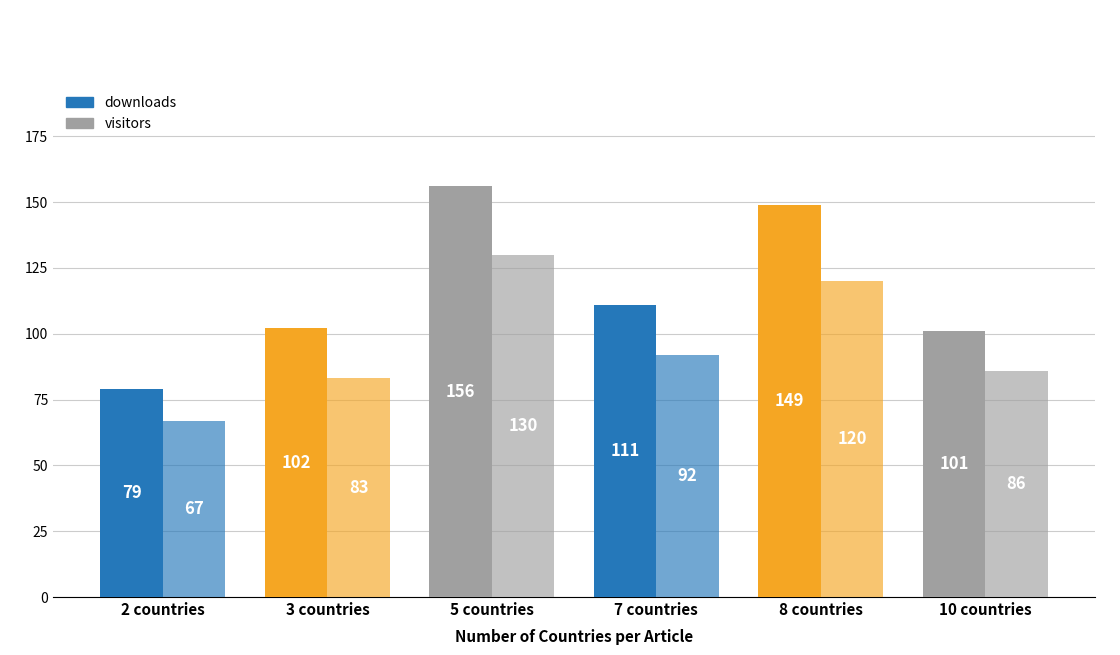

What is the maximum value for visitors?

130